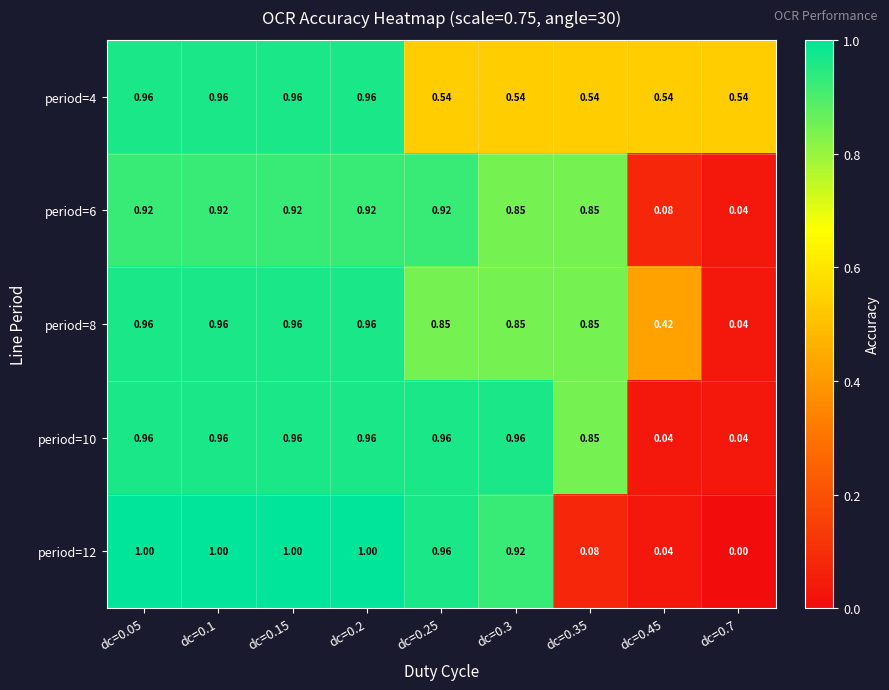

Is the value of period=8 at dc=0.2 greater than the value of period=4 at dc=0.45?

Yes